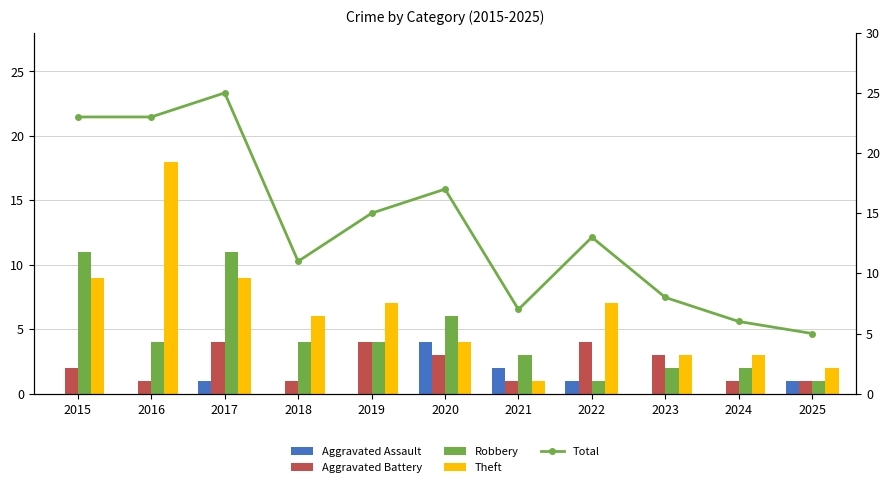

Which label corresponds to the largest value in the chart?

2017